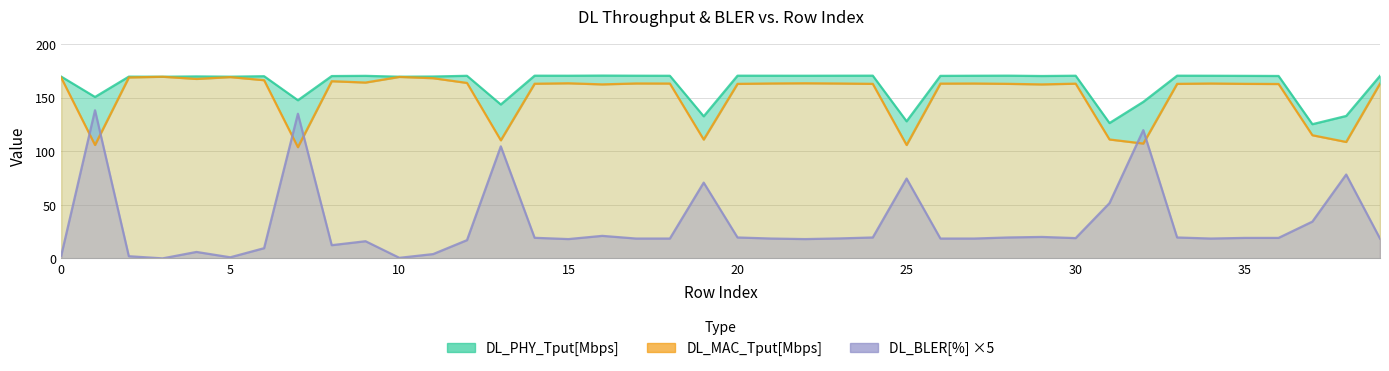

What is the average value of the DL_MAC_Tput[Mbps] series?

152.0